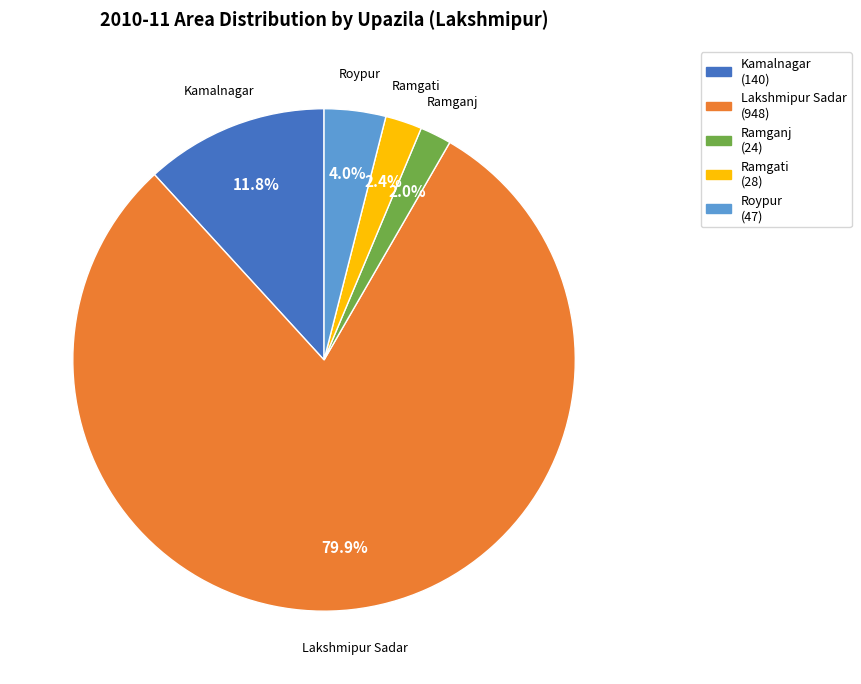

To the nearest percent, what percentage of the pie is Ramgati?

2%